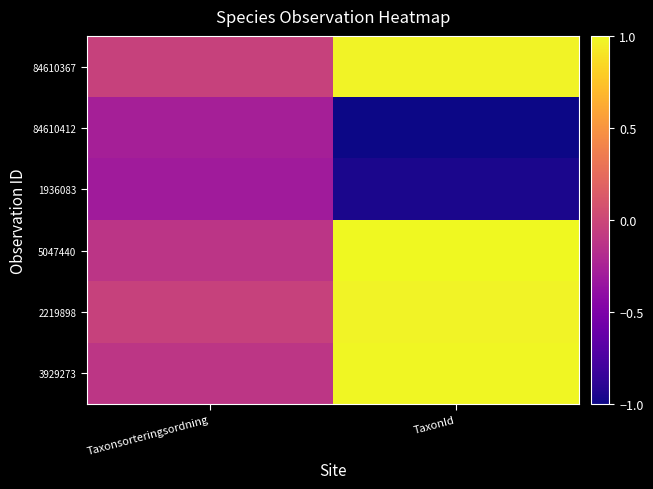

What is the total value across all series at TaxonId?

2.0